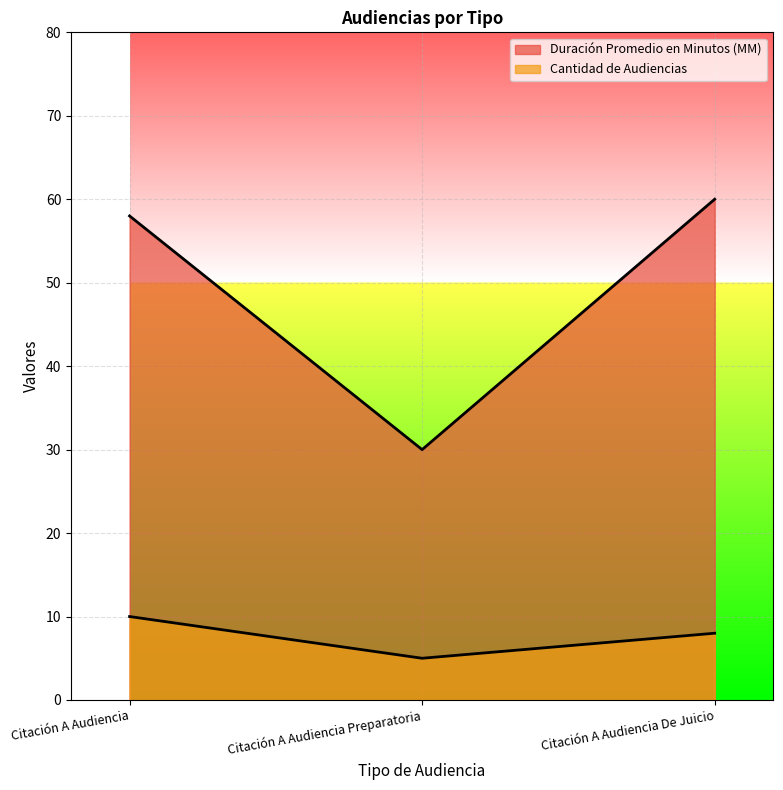

What is the minimum value shown in the chart?

5